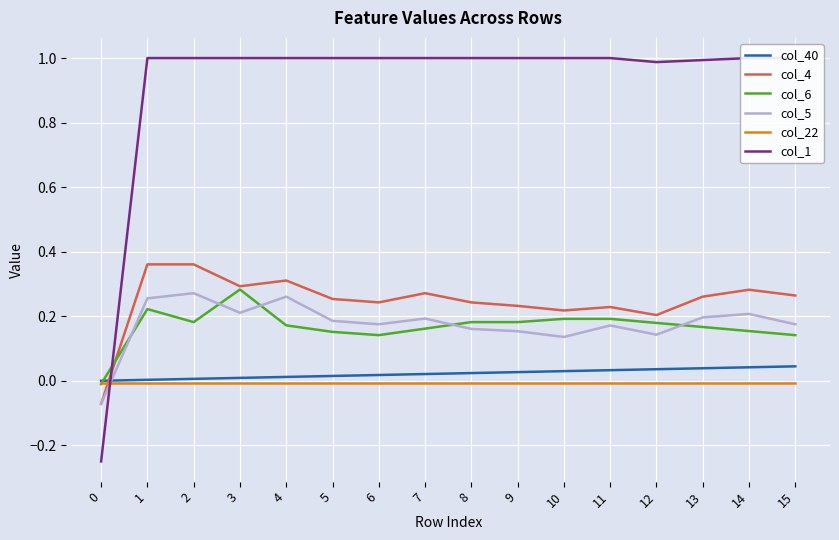

Is it true that col_1 equals 1.7 at 1?

False